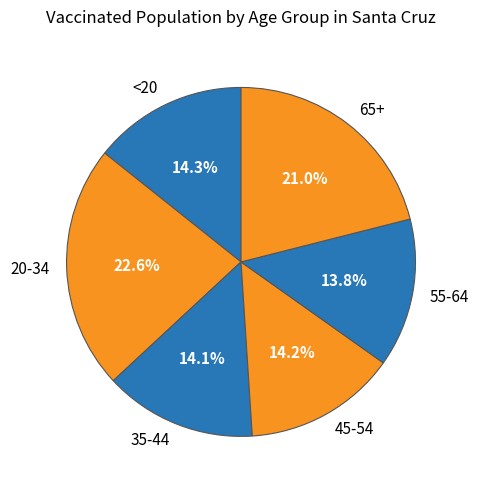

Which category has the biggest portion of the pie?

20-34